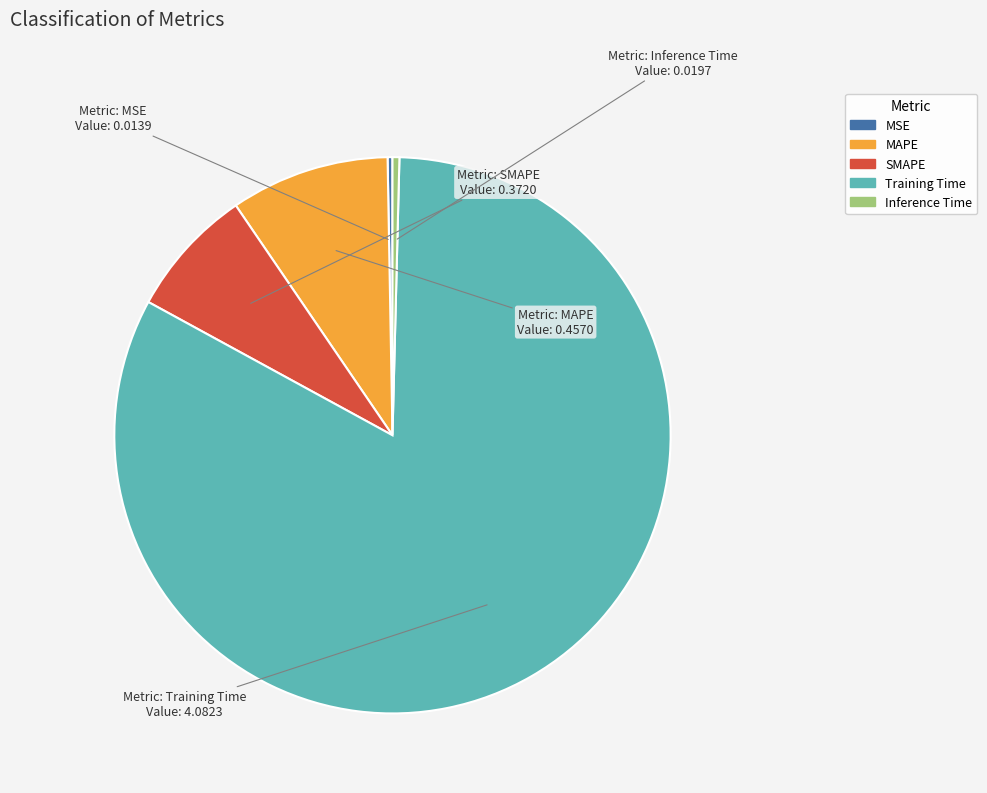

Do Training Time and MSE together represent more than half of the pie?

Yes